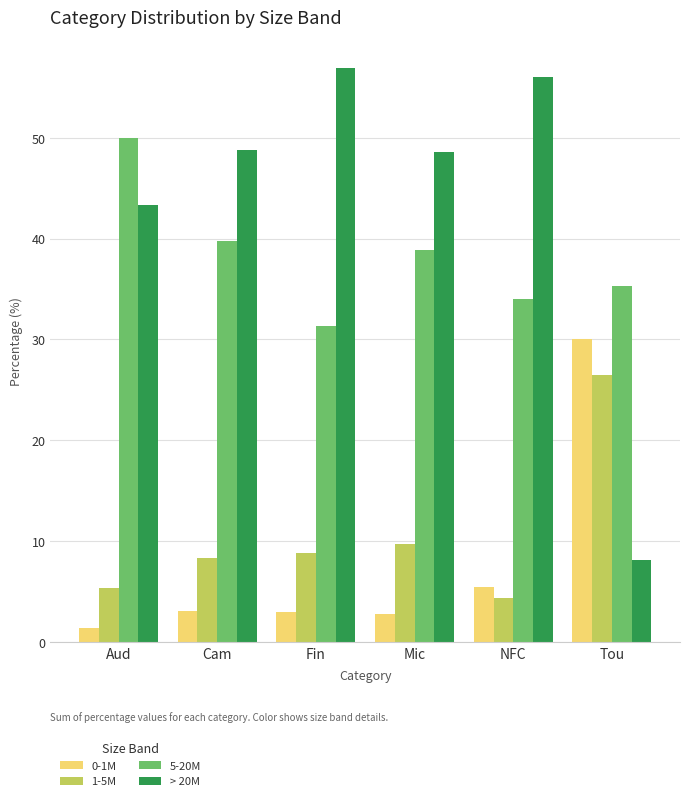

What is the spread (max minus min) of values at Fin?

53.9